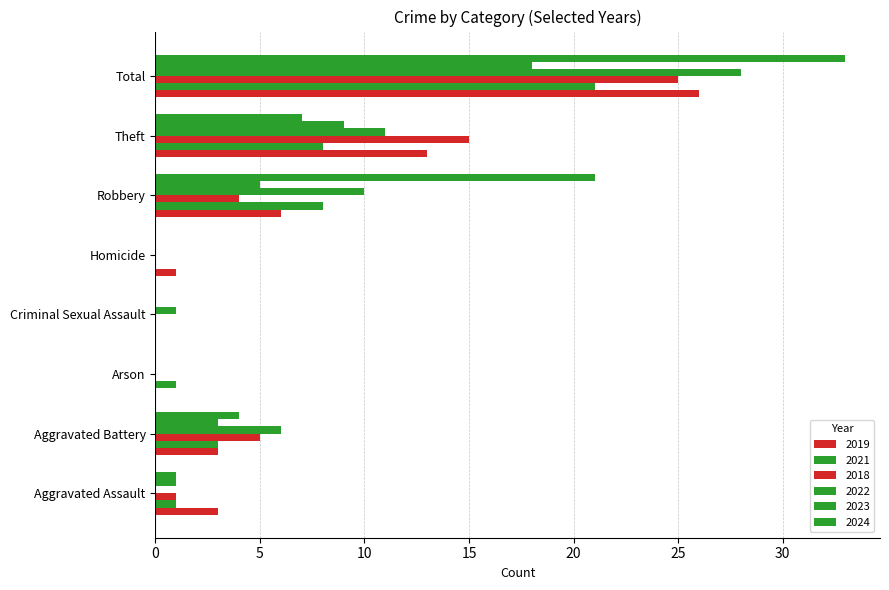

Count the number of categories in the chart.

8